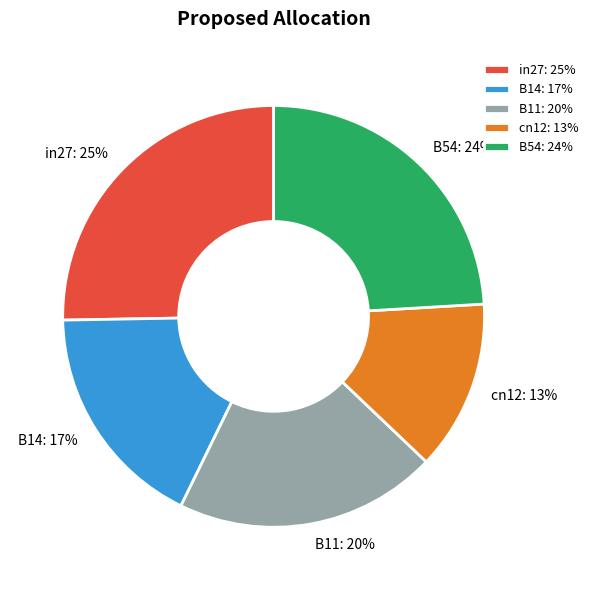

How many segments does this pie chart have?

5